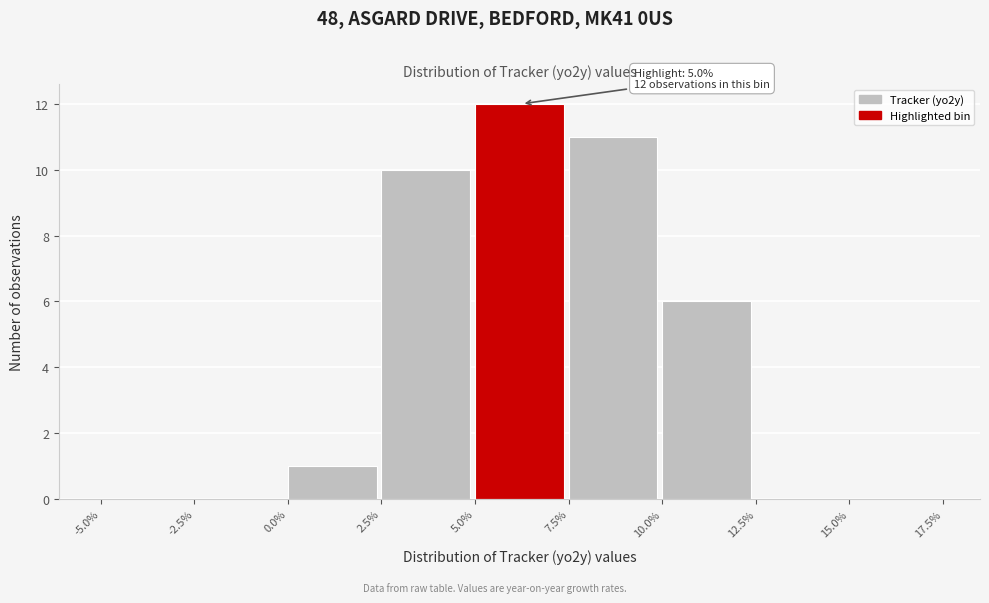

Over which range of the x-axis is the bar tallest?

5.0% to 7.5%